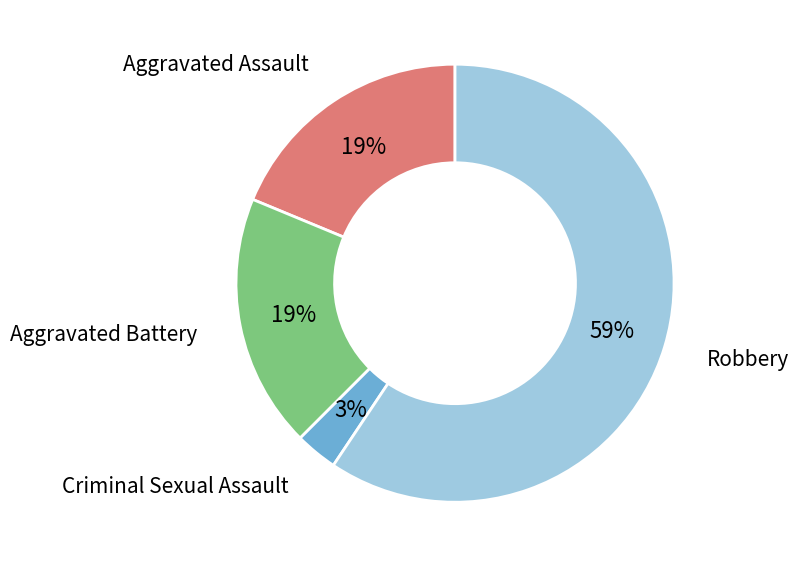

Is there any slice that represents more than half of the pie?

Yes